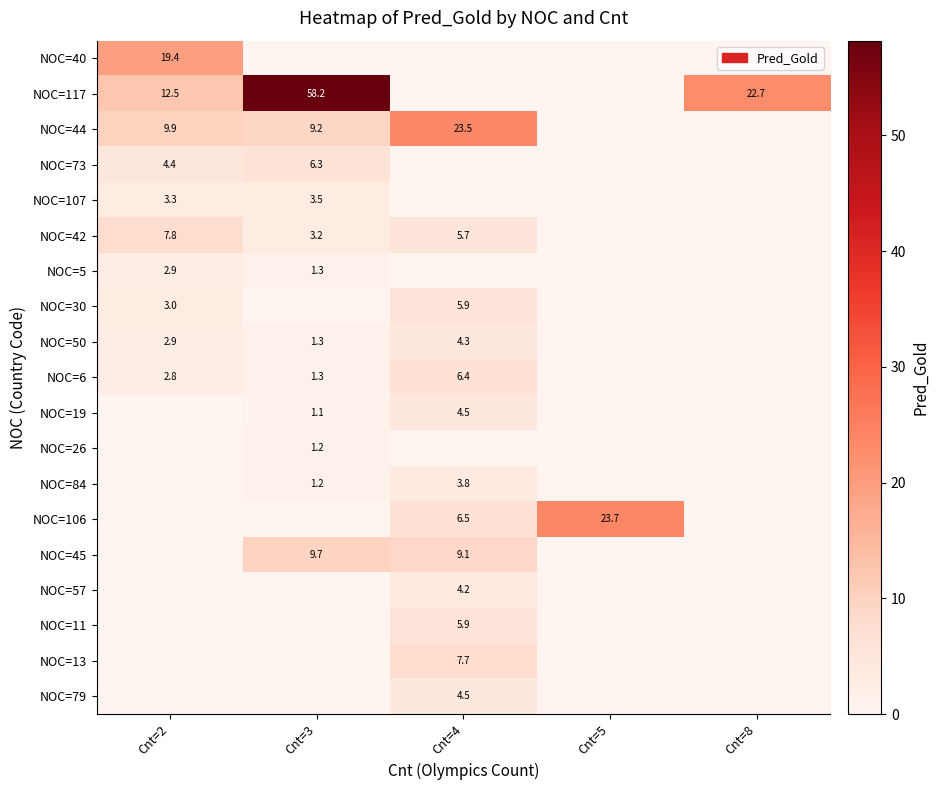

The value of NOC=50 at Cnt=3 is 1.3. True or false?

True